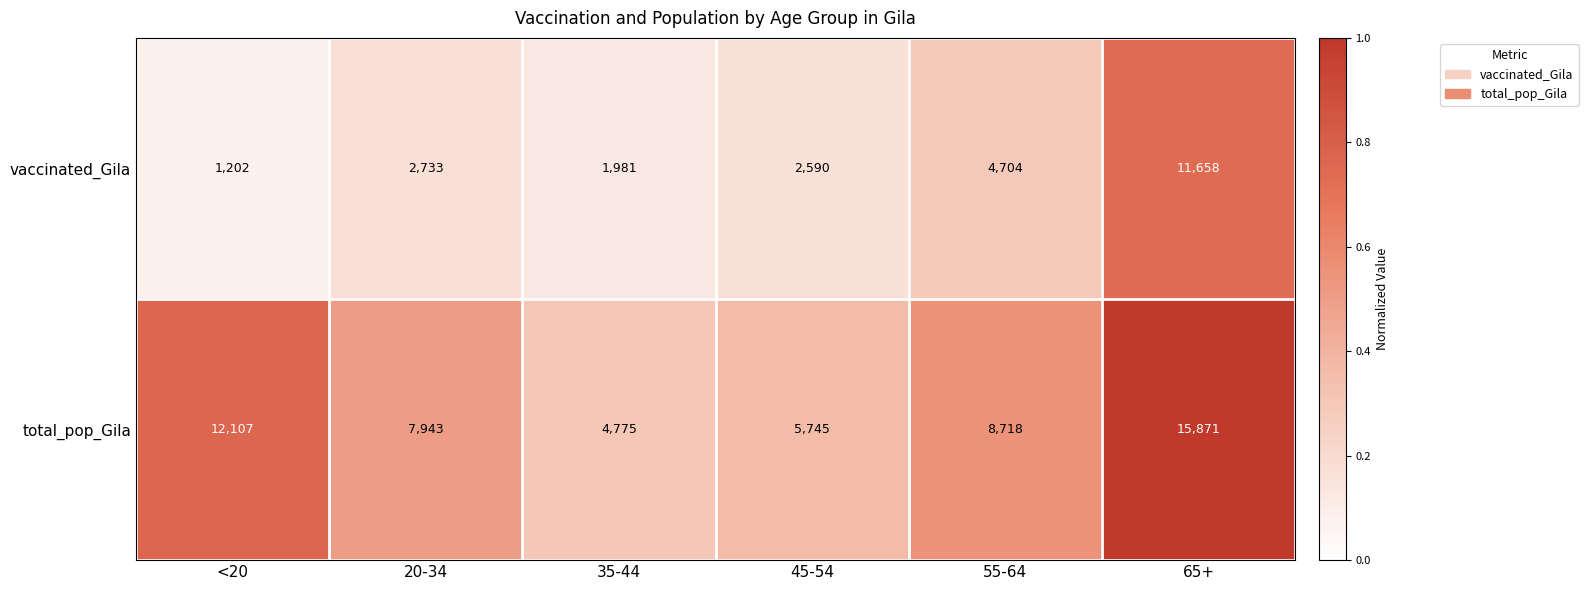

Rank the series by their maximum value, from lowest to highest.

vaccinated_Gila, total_pop_Gila